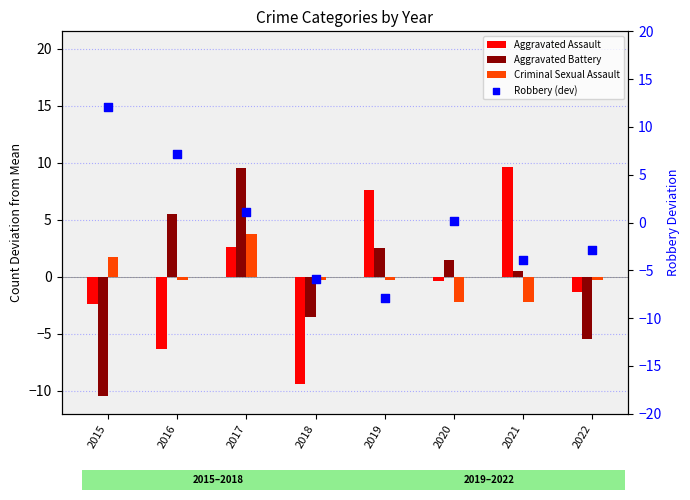

Which series has the largest total across all categories?

Aggravated Assault